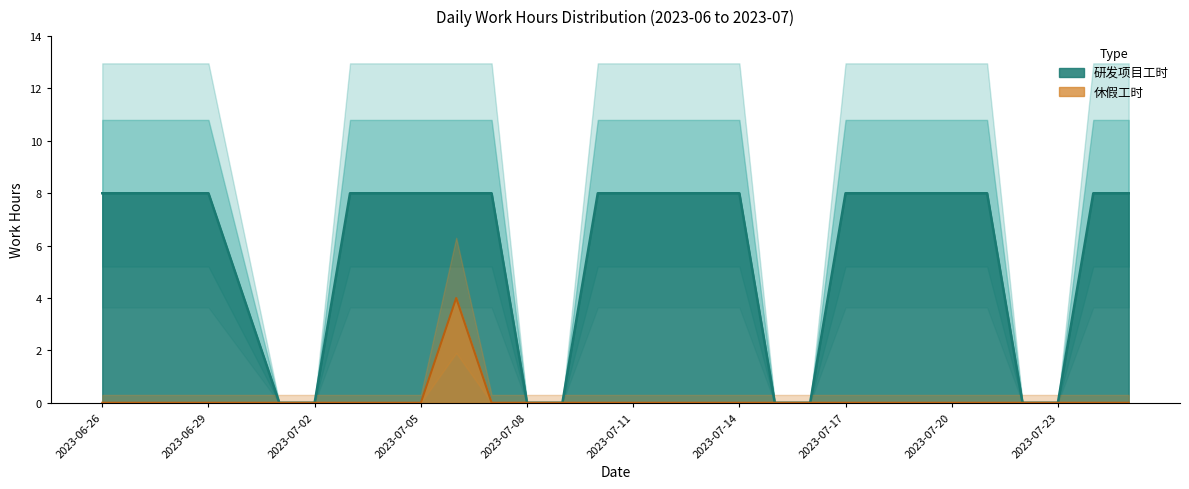

What is the approximate value of 研发项目工时 at 2023-07-12?

8